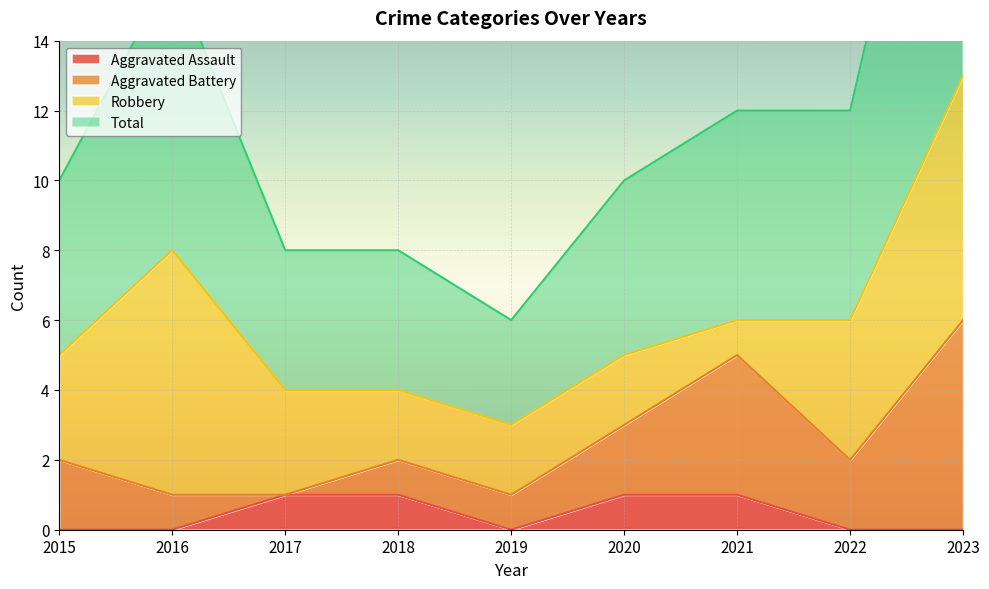

Is it true that Total equals 3 at 2019?

True